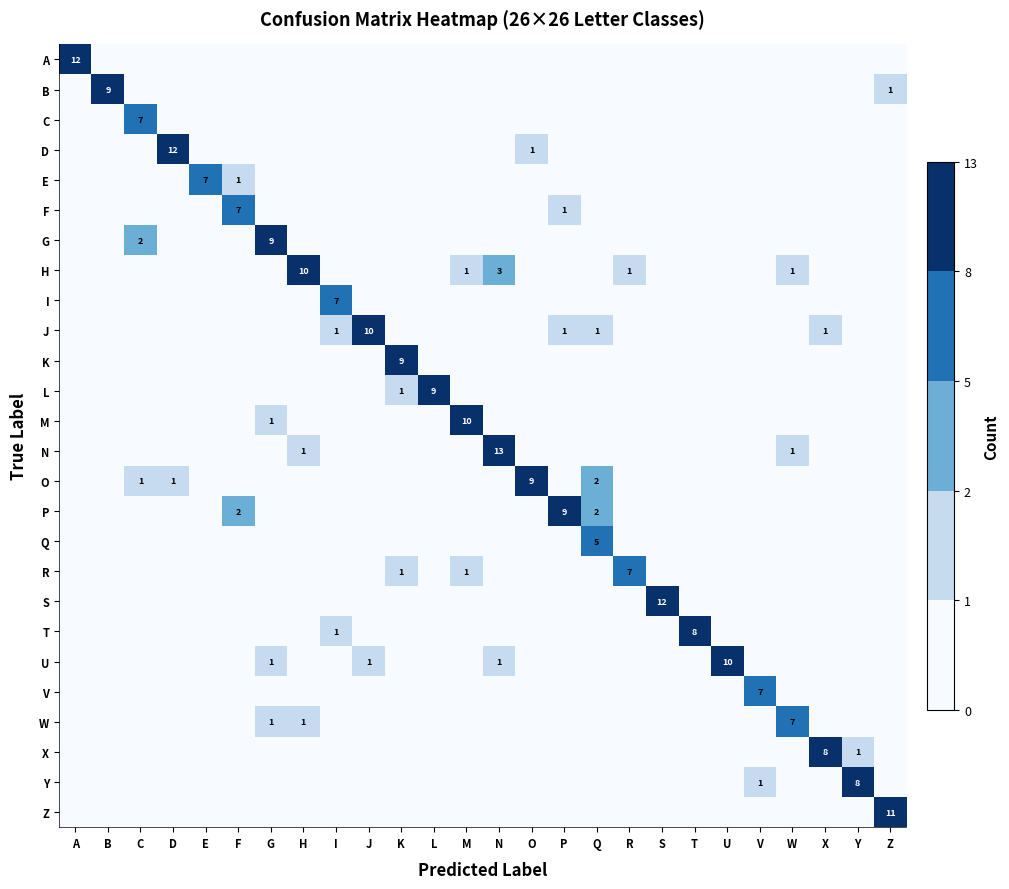

At which label does K reach its peak?

K